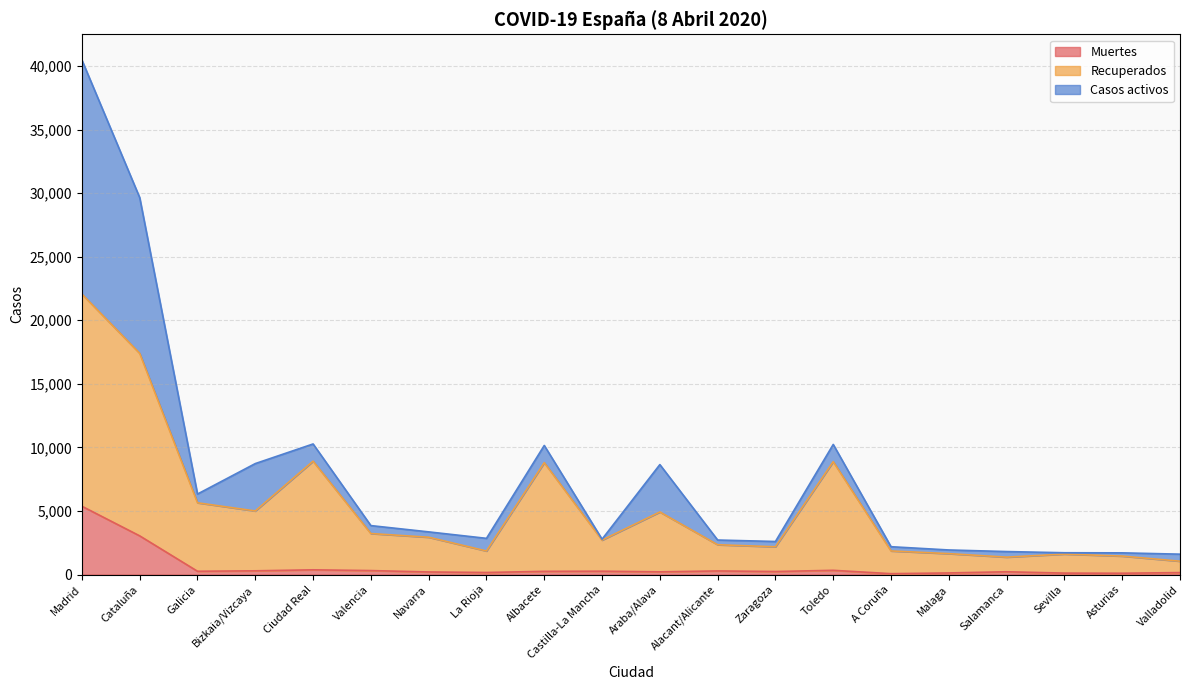

At which label is Recuperados closest to 11554?

Ciudad Real